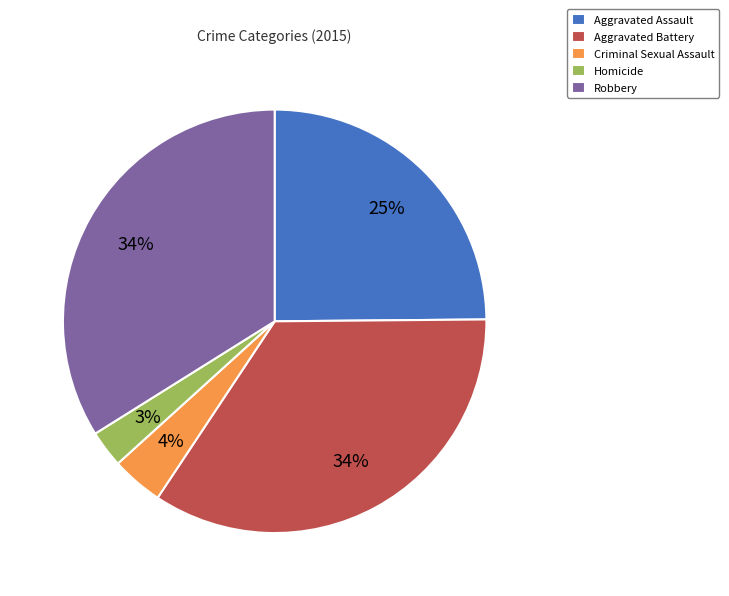

Approximately how many times larger is the value at Robbery compared to Aggravated Battery?

1.0